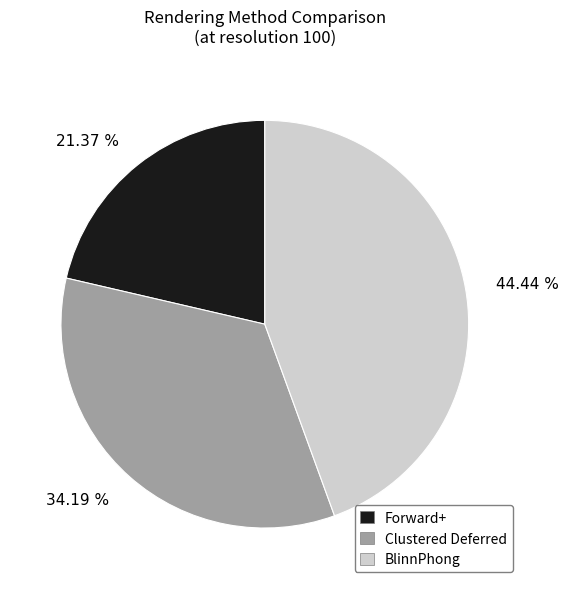

Is it true that BlinnPhong is 44% of the pie?

True